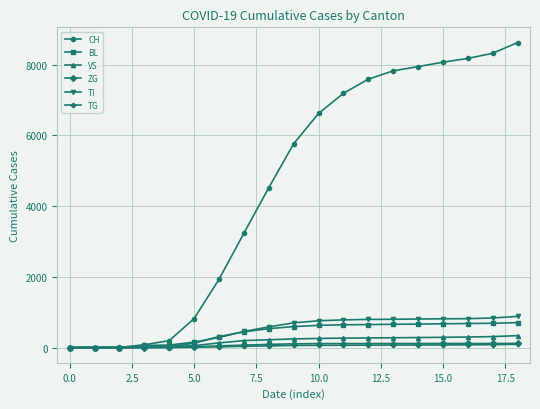

Which series has the largest total across all categories?

CH